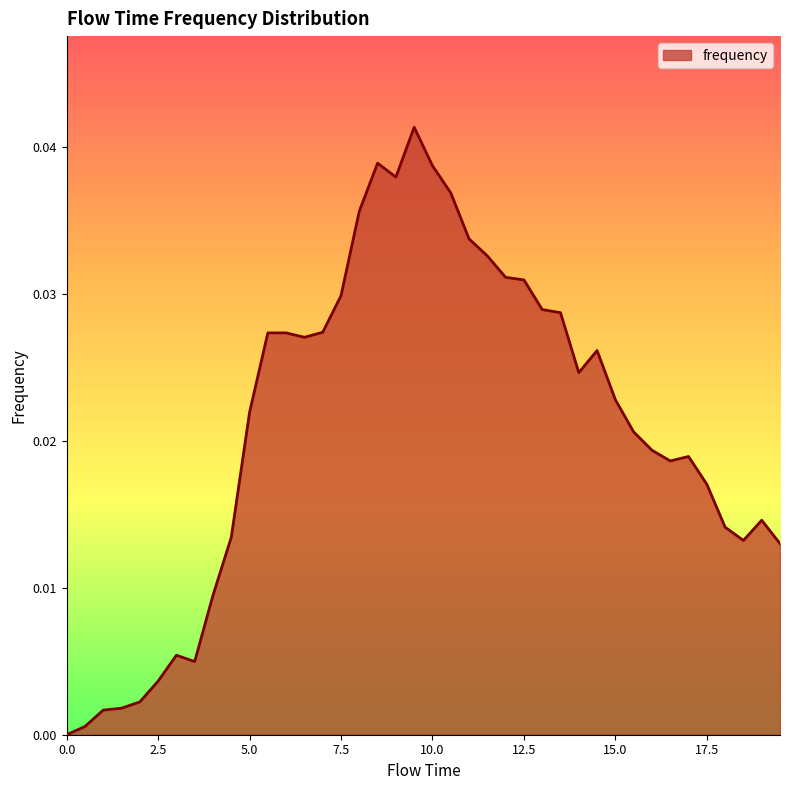

At which category does the chart reach its peak across all series?

9.5